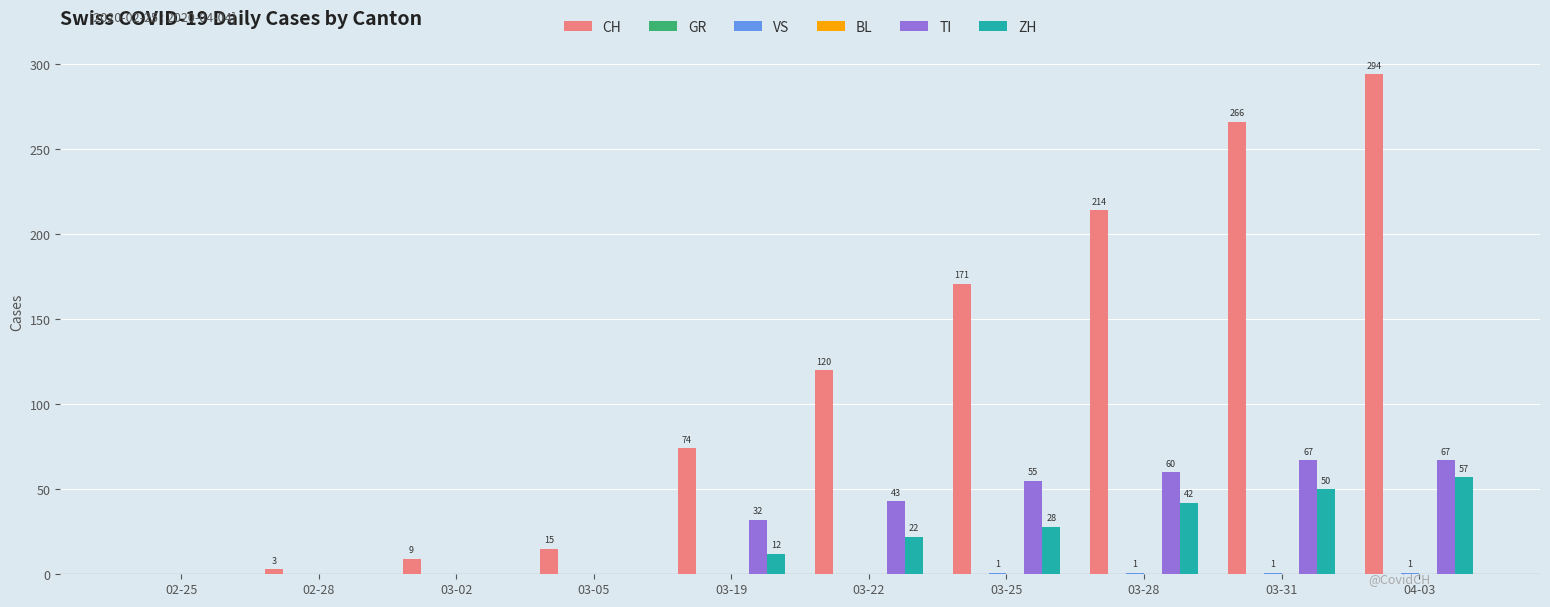

Between 03-19 and 03-31, which series saw the biggest shift?

CH